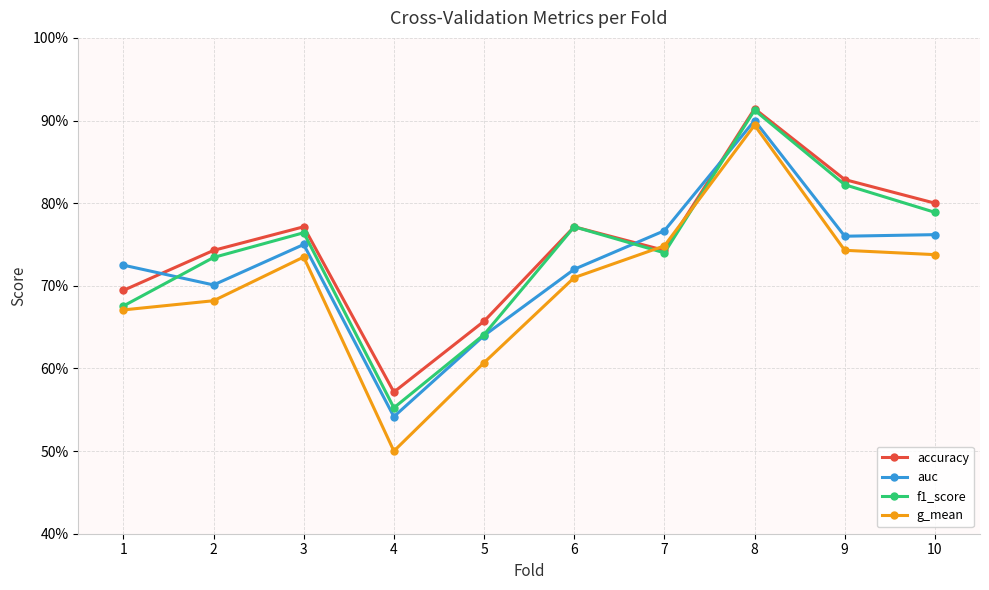

Is this an area chart (filled region under the line)?

No